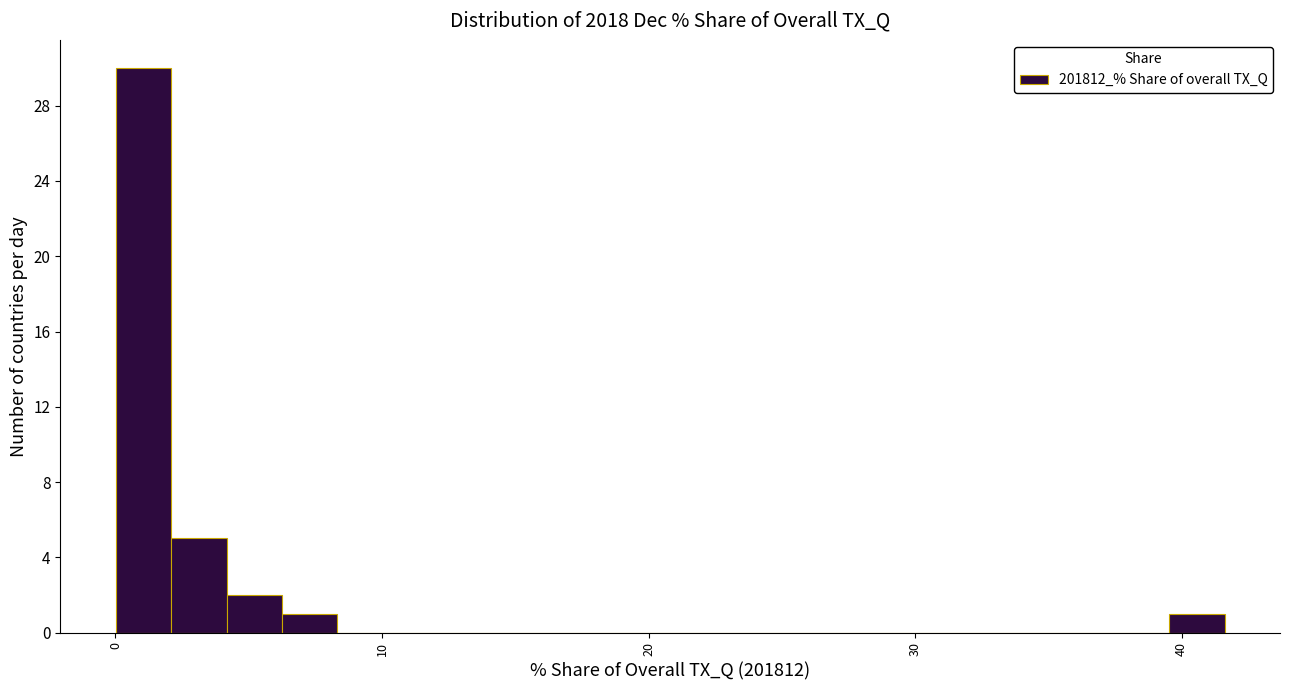

Read against the x-axis, roughly where is the centre of the tallest bar?

1